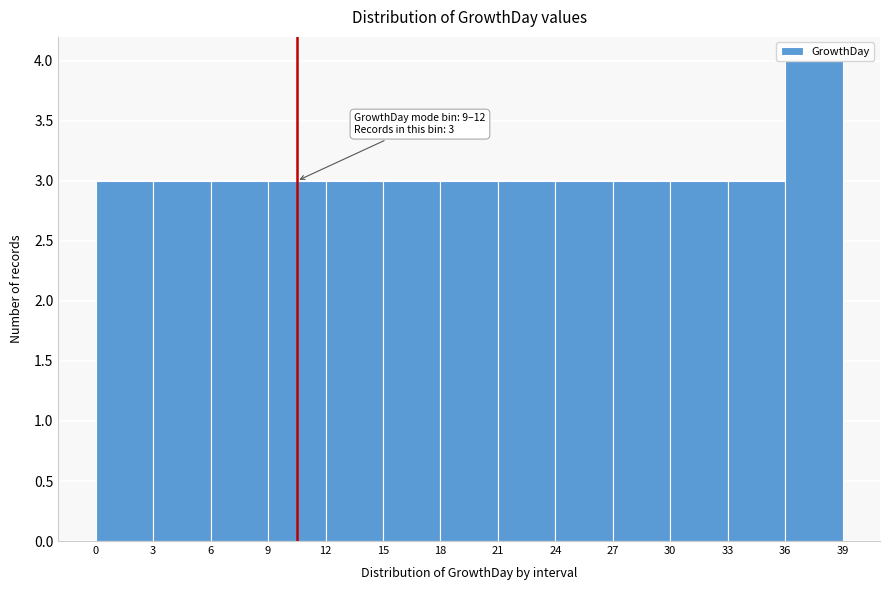

Over which range of the x-axis is the bar tallest?

36 to 39